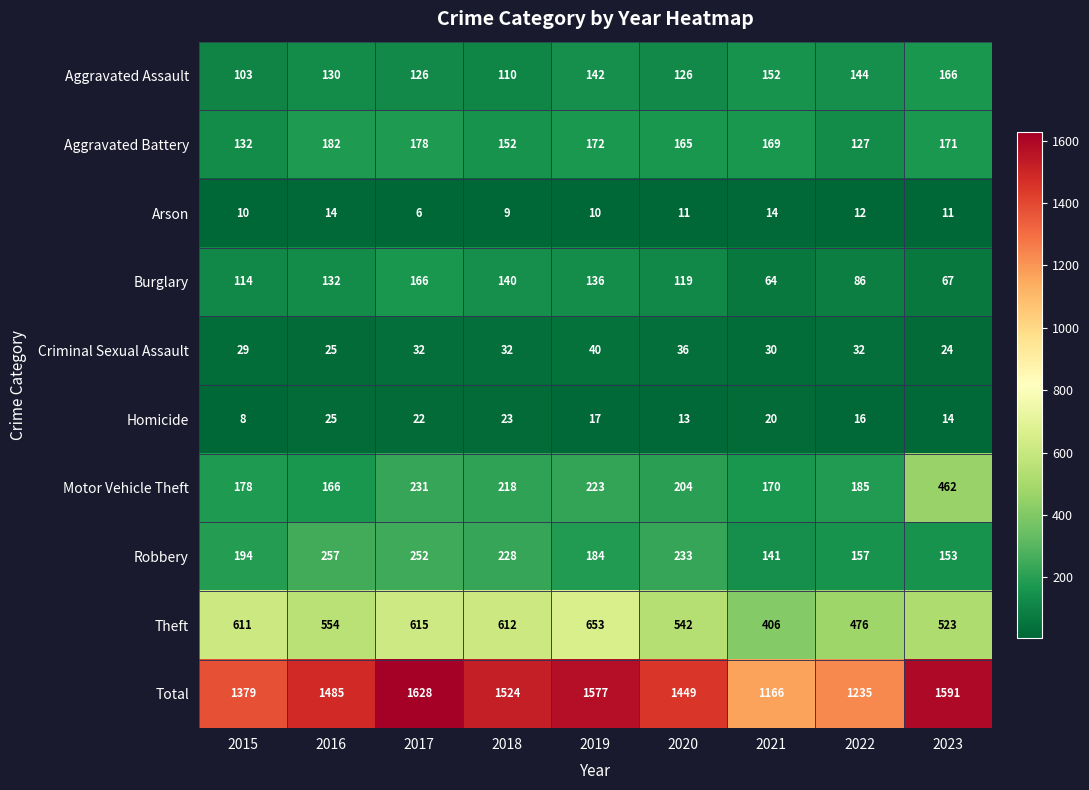

At which category is the sum across all series the highest?

2017